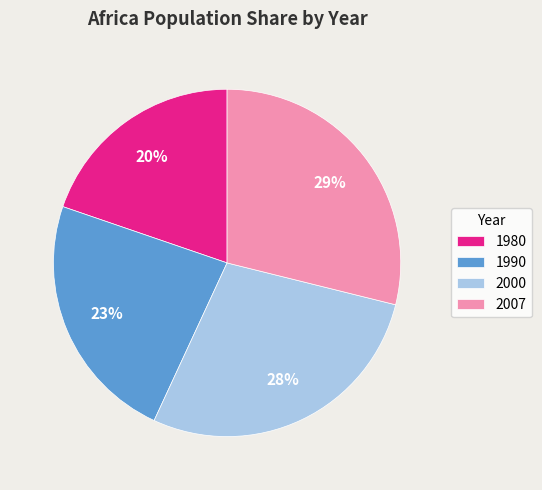

Which has a higher value, 2000 or 1990?

2000